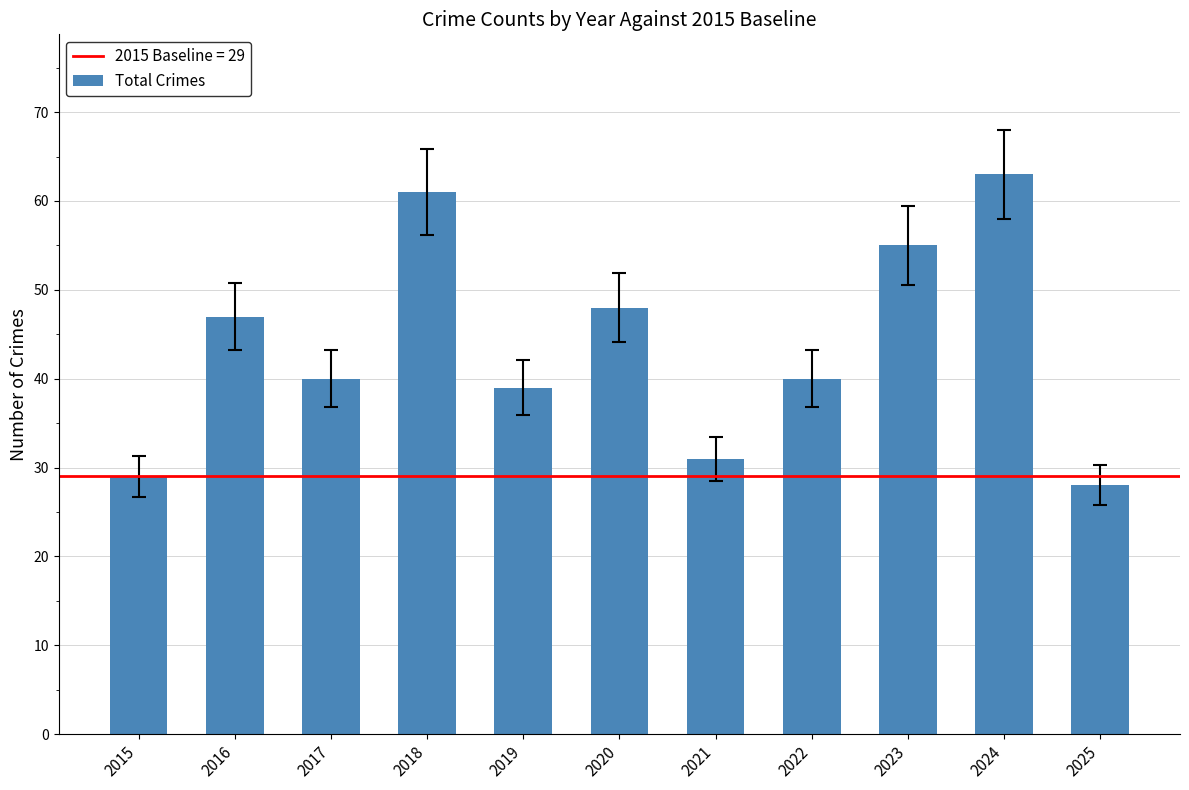

Between 2015 and 2021, which is larger?

2021